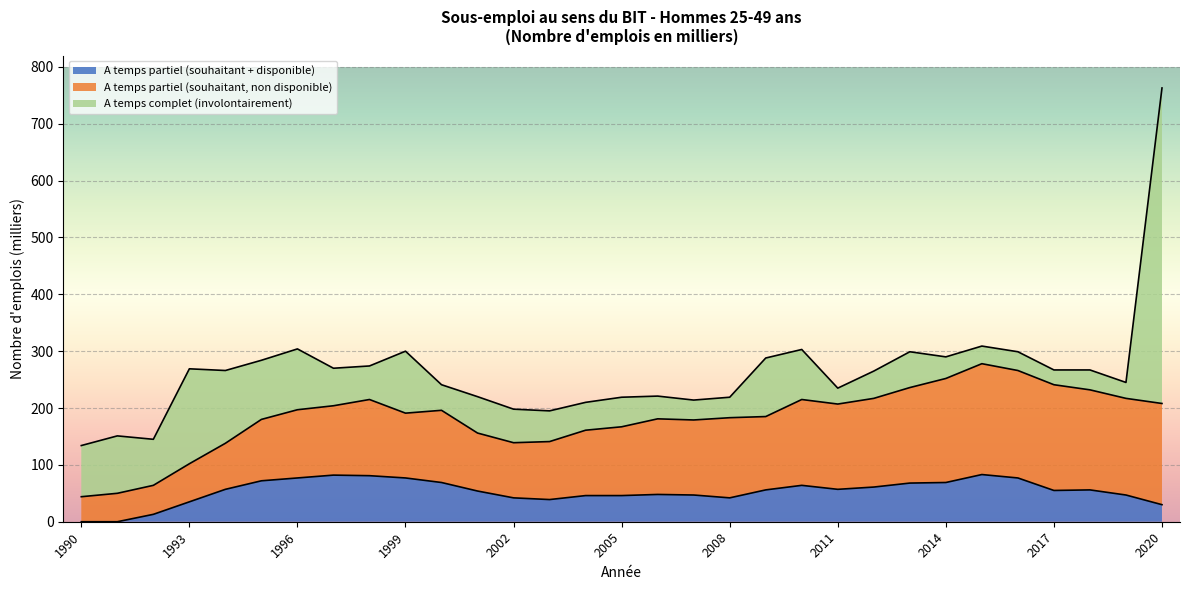

At which category does A temps complet (involontairement) reach its first local peak?

1991